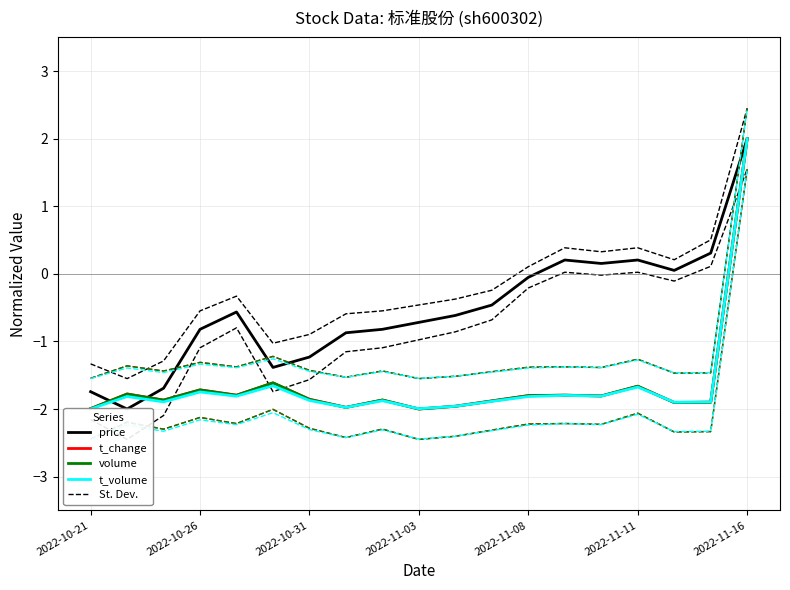

What is the difference between the second highest and minimum values in the volume series?

0.4